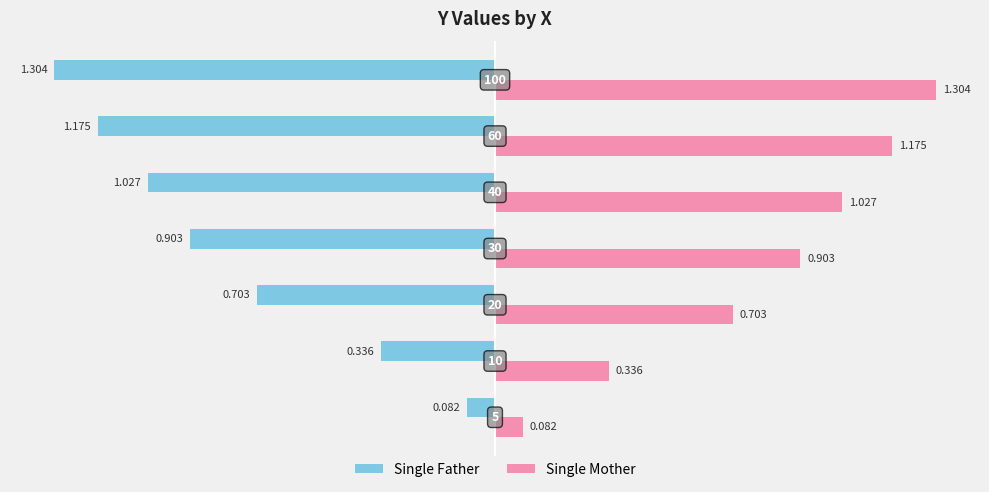

Which series has the largest total across all categories?

Single Mother